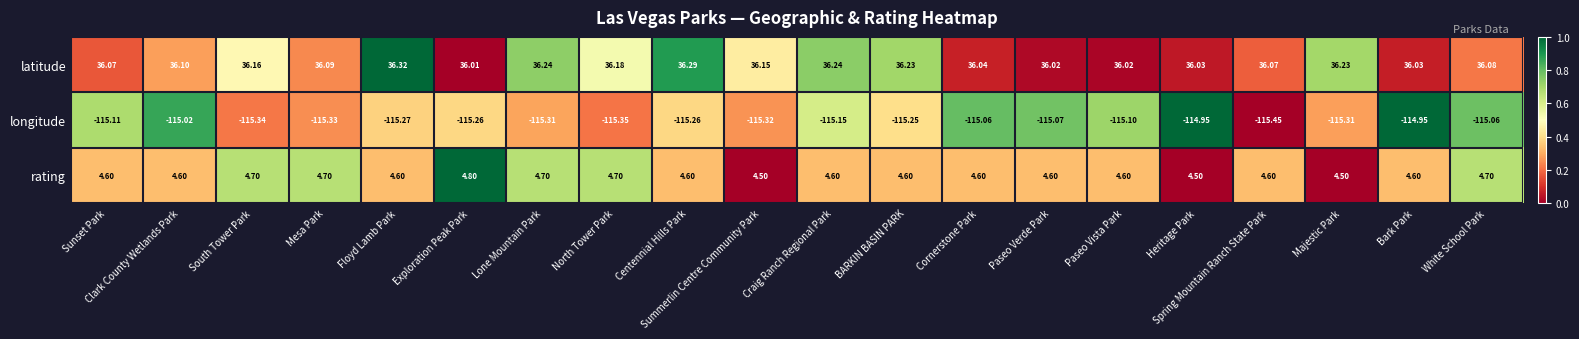

Rank the series by their average value, from lowest to highest.

longitude, rating, latitude